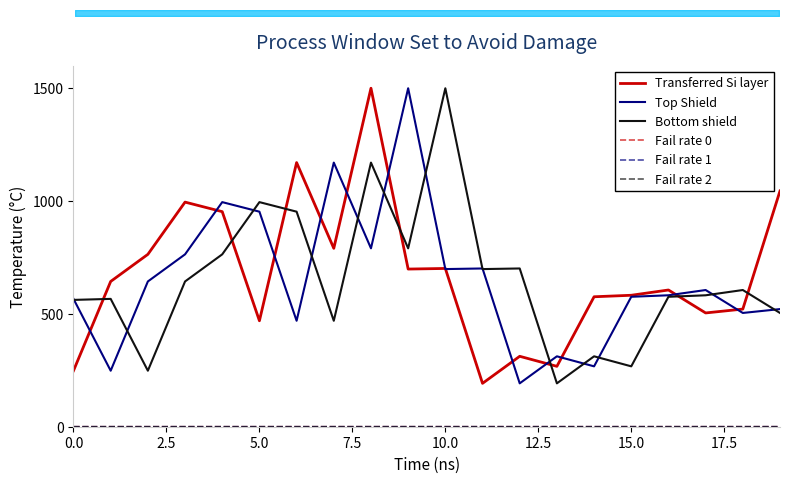

The value of Fail rate 0 at 9 is 0.0. True or false?

True